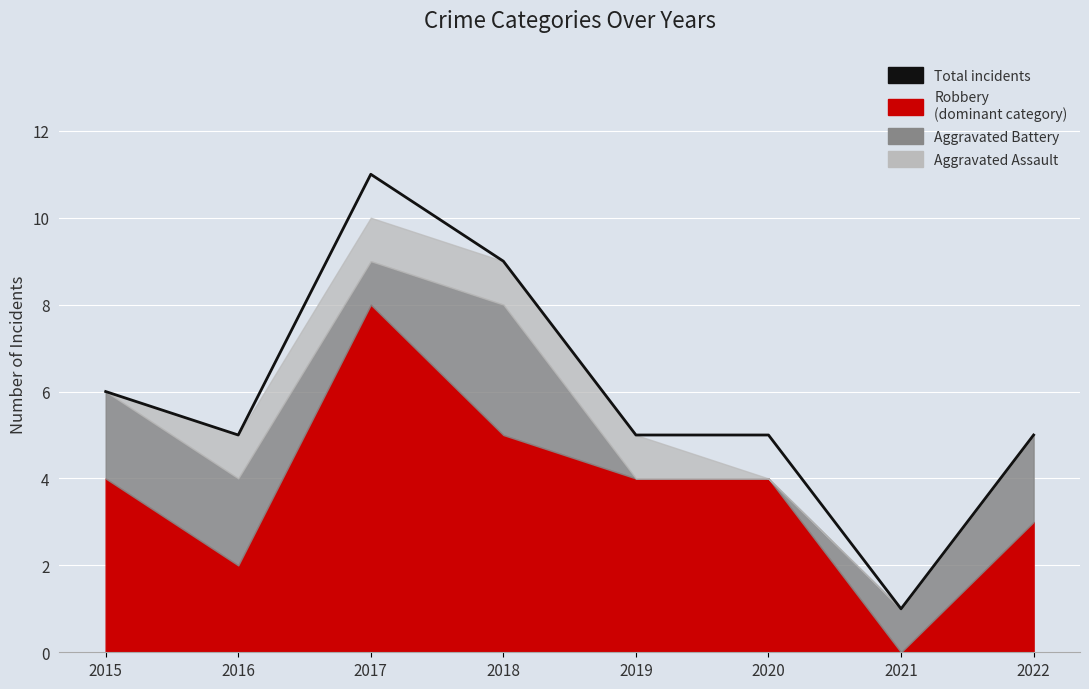

Rank the categories by value from lowest to highest.

2021, 2016, 2019, 2020, 2022, 2015, 2018, 2017